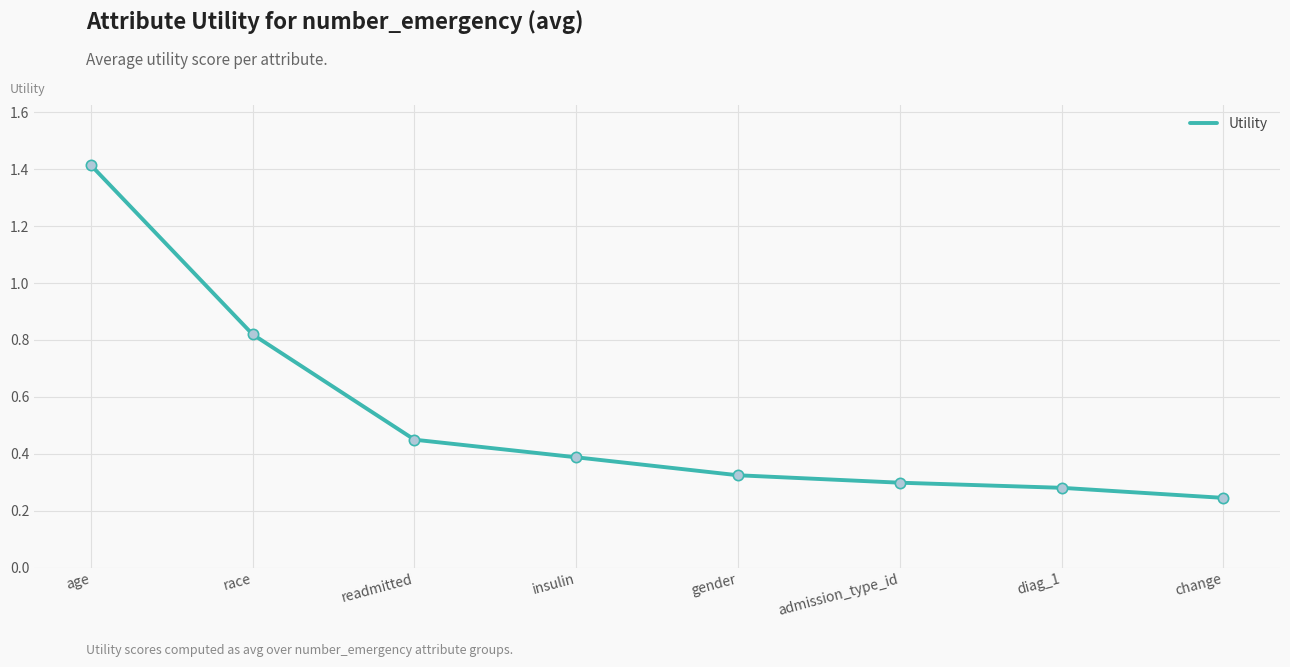

What is the change in value from race to readmitted?

-0.4